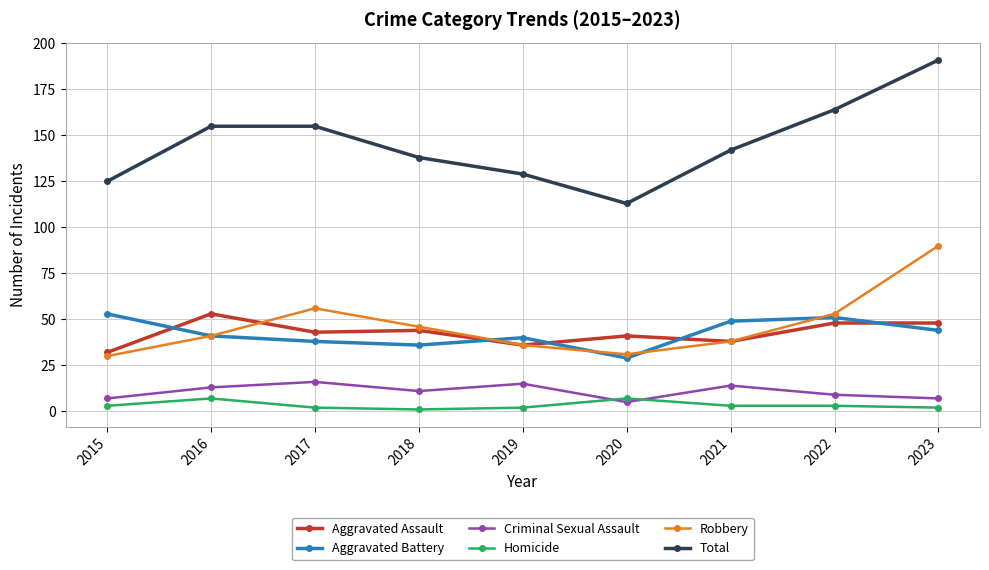

Where is the first local maximum for Criminal Sexual Assault?

2017